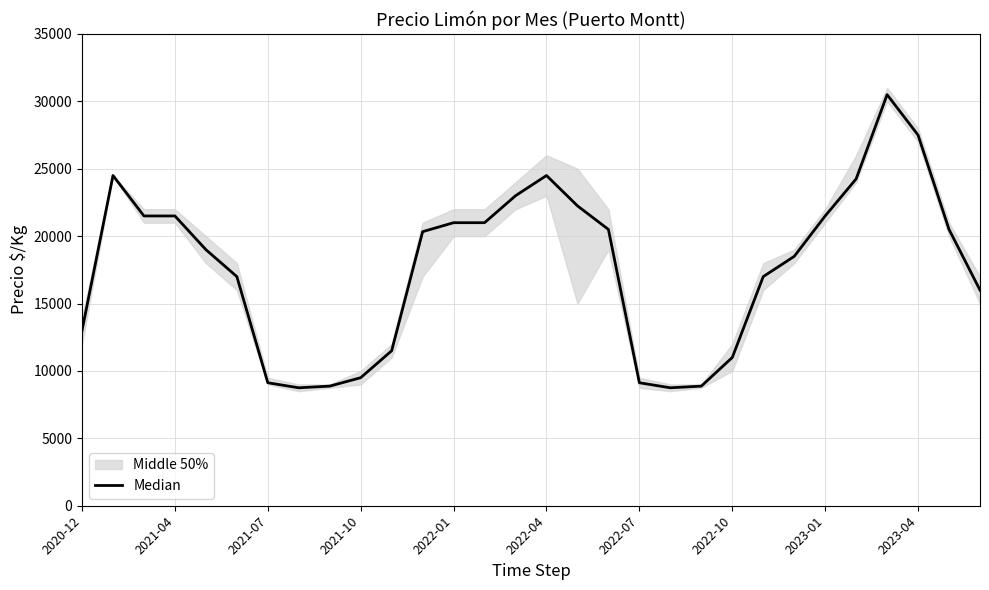

What position from the right is 16?

14